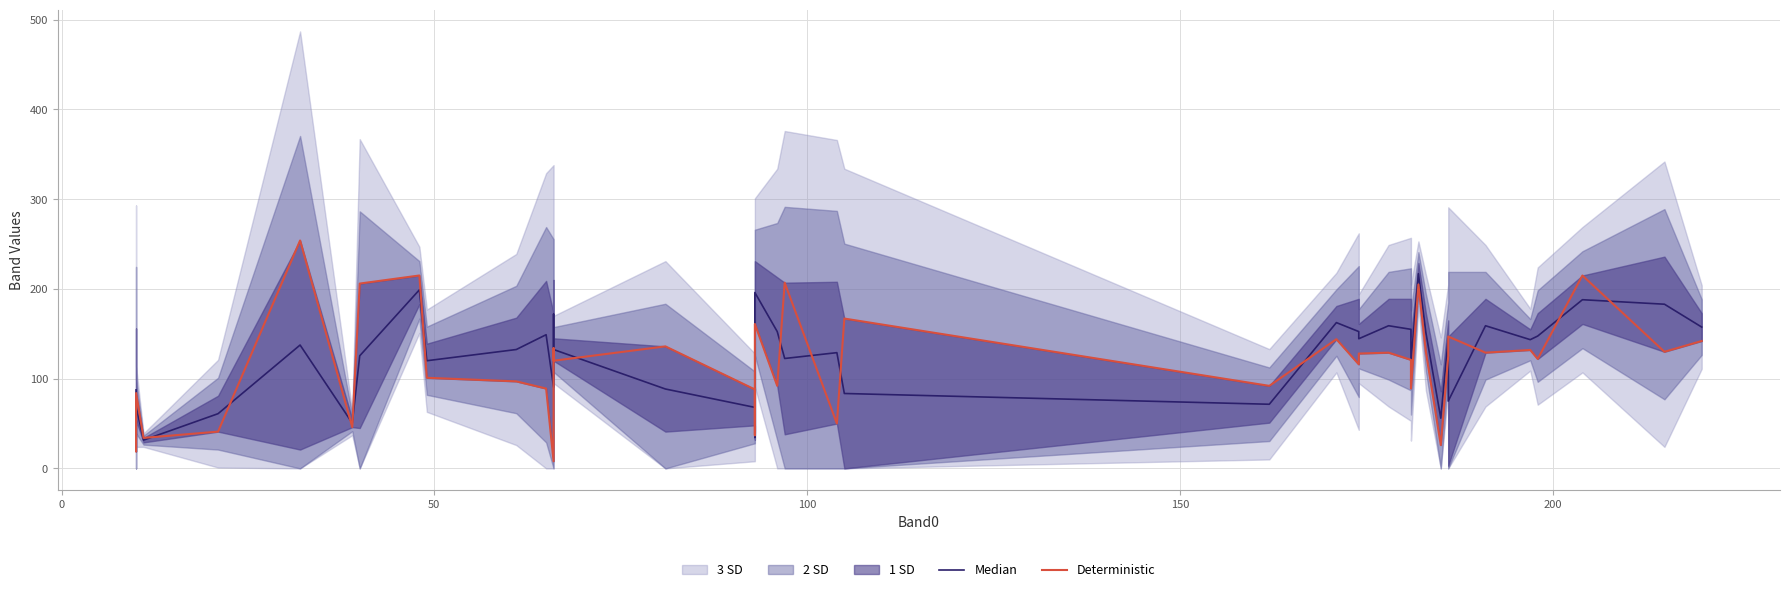

Rank the series by their maximum value, from highest to lowest.

Deterministic, Median